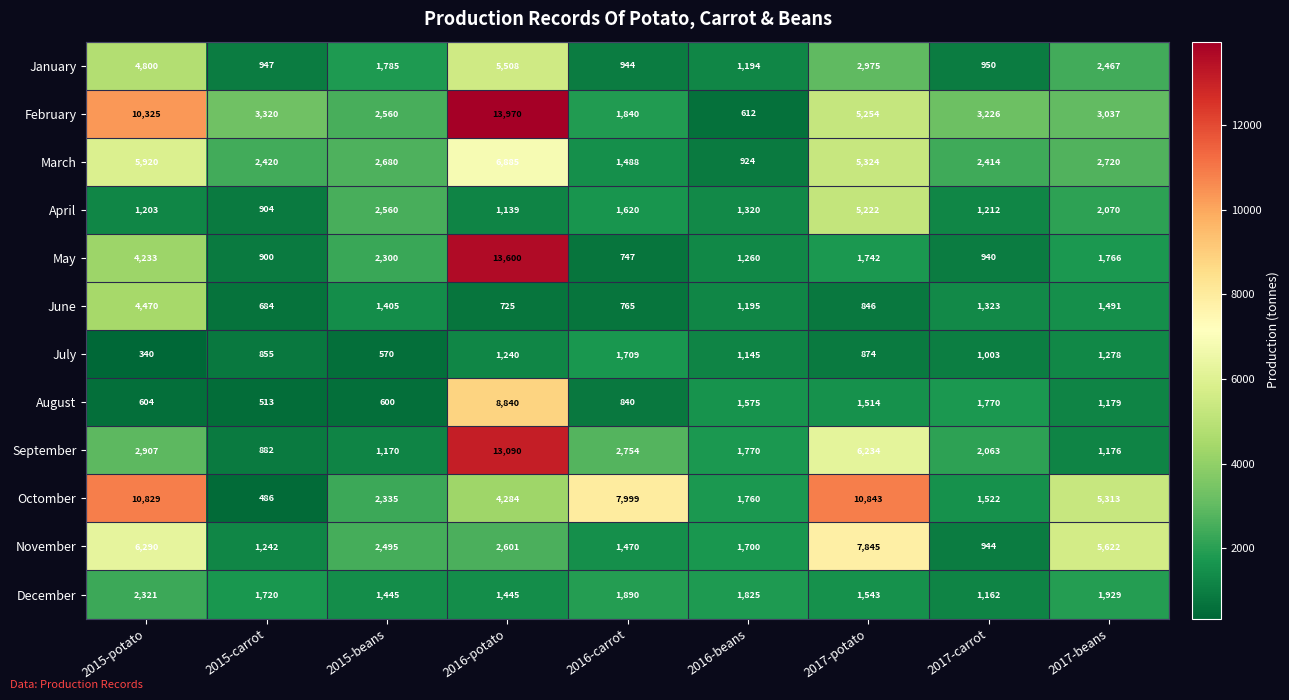

At which category is the sum across all series the highest?

2016-potato